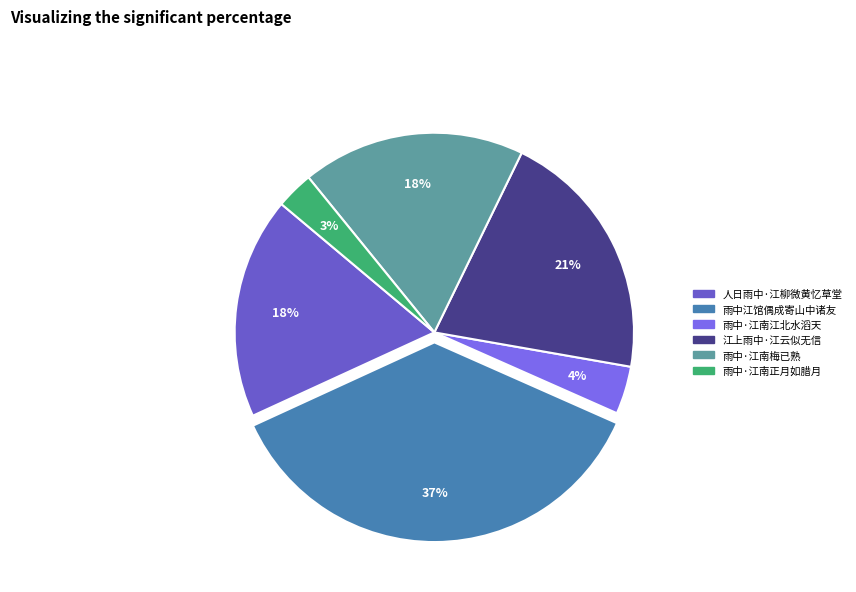

How many segments does this pie chart have?

6